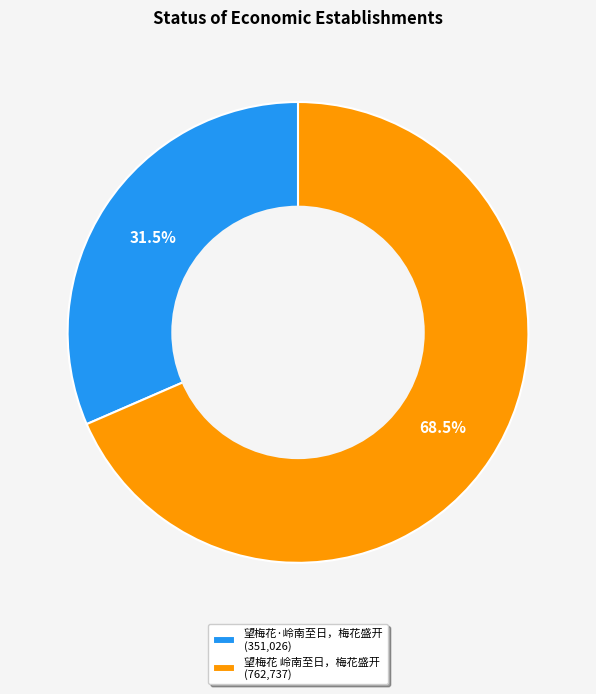

Is the sum of 望梅花 岭南至日，梅花盛开 and 望梅花·岭南至日，梅花盛开 greater than half?

Yes